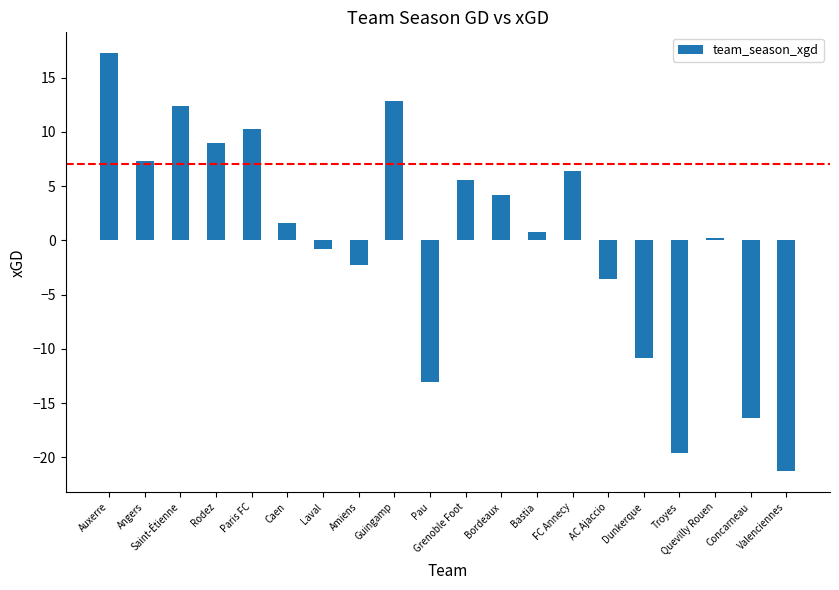

The value at Concarneau is -16.4. True or false?

True